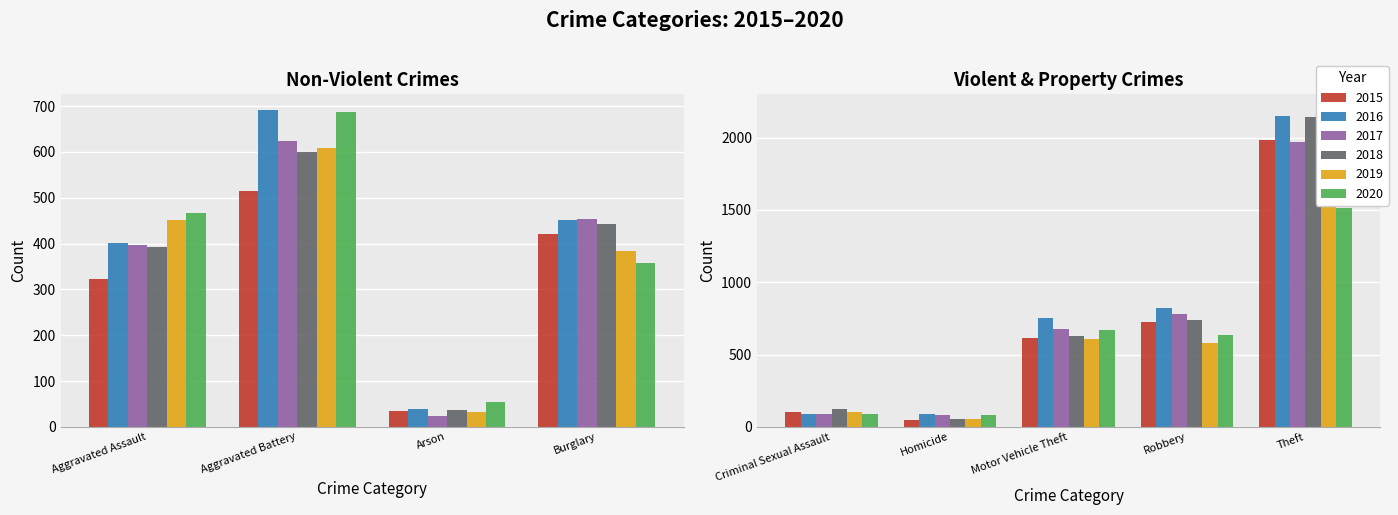

Are the bars horizontal?

No